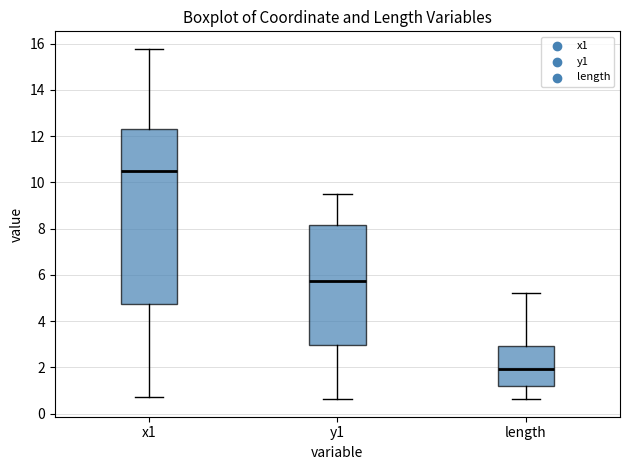

Where does the upper whisker of the box for length end on the y-axis? The values are not printed on the chart, so give them approximately, as read against the axis.

5.2